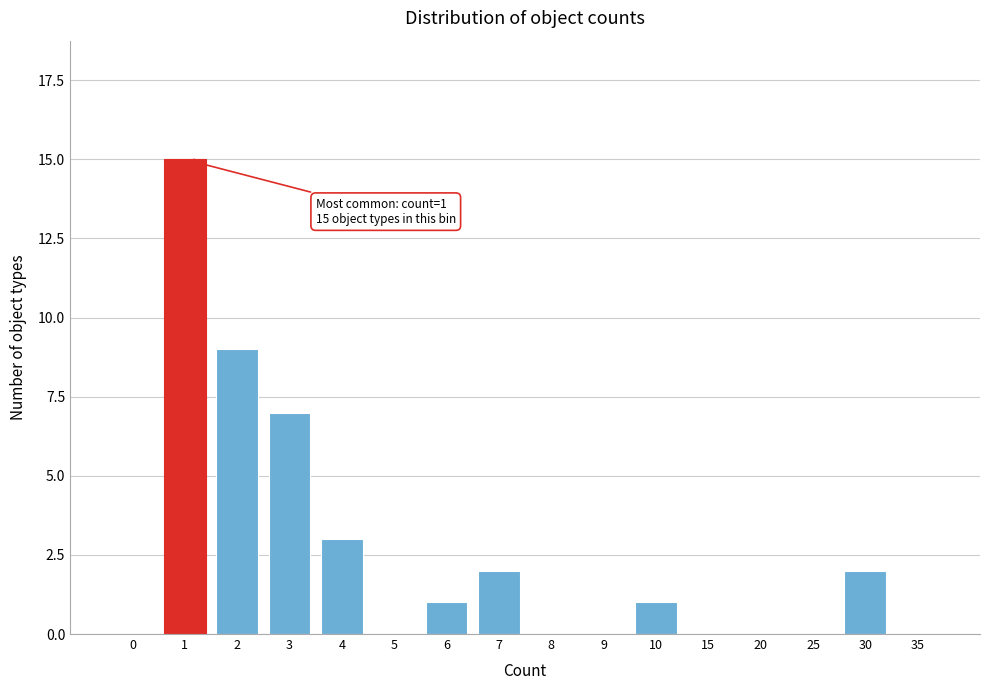

Reading right to left, list all the values displayed in this chart.

35=0	30=2	25=0	20=0	15=0	10=1	9=0	8=0	7=2	6=1	5=0	4=3	3=7	2=9	1=15	0=0